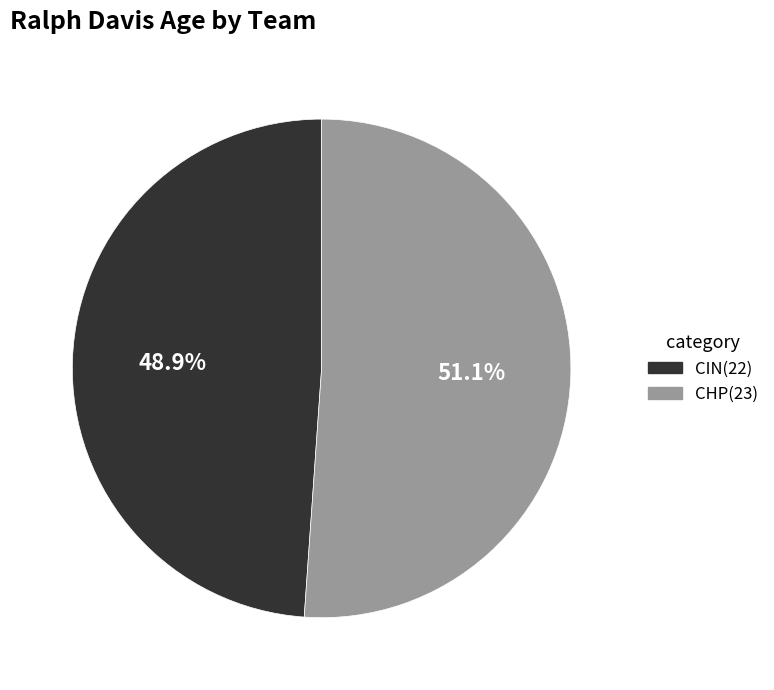

Count the number of slices in the pie.

2